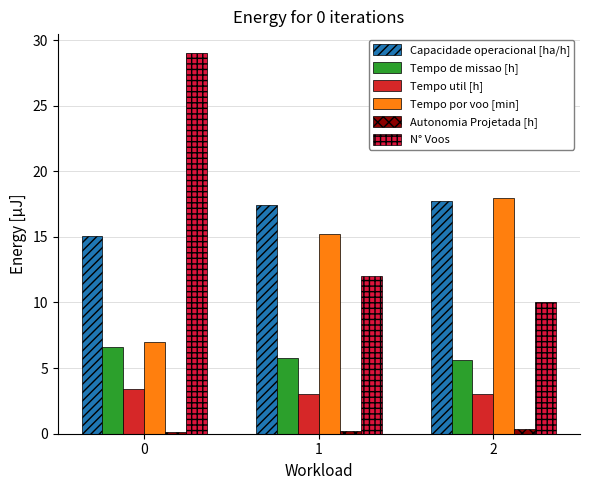

Rank the series by their maximum value, from lowest to highest.

Autonomia Projetada [h], Tempo util [h], Tempo de missao [h], Capacidade operacional [ha/h], Tempo por voo [min], N° Voos